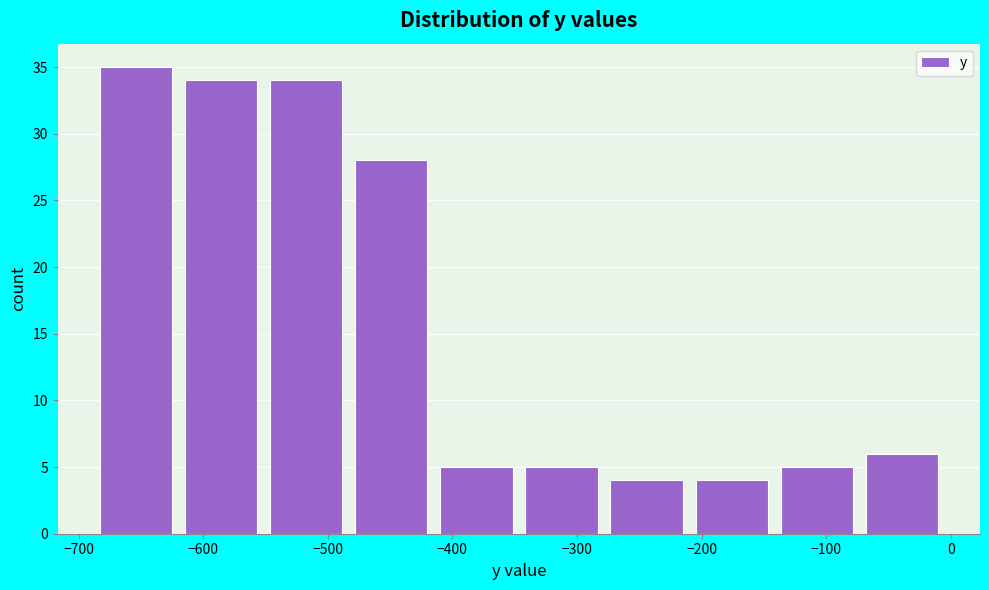

Which range on the x-axis has the tallest bar?

-680 to -610